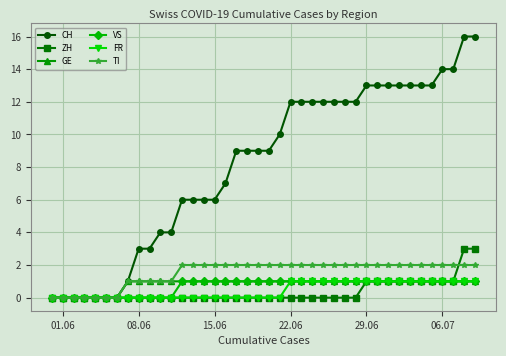

At how many categories does at least one series exceed 8?

23